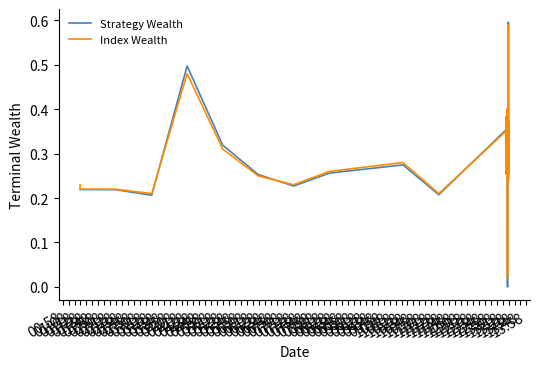

What is the sum of the Index Wealth values at 03:38 and 03:18?

0.7